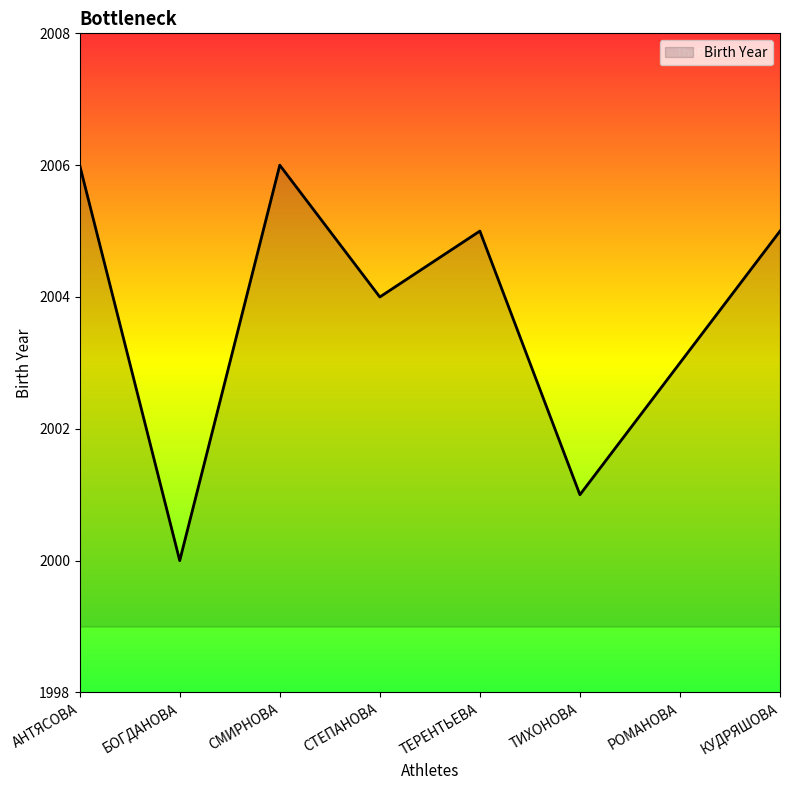

Does the chart display data point markers on the line(s)?

No